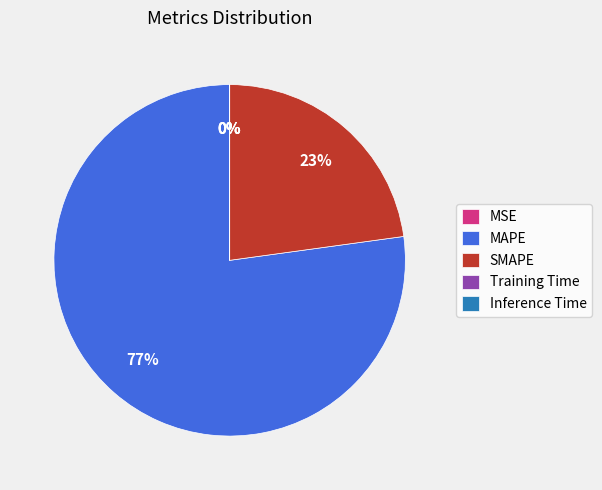

Which slice is the largest?

MAPE